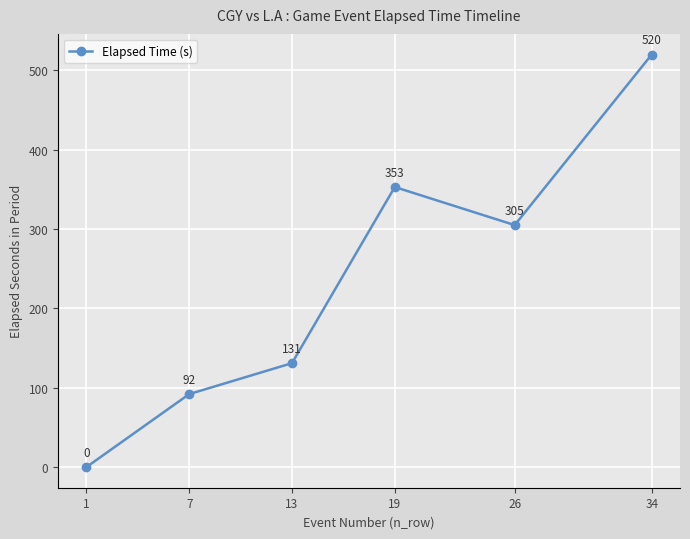

How many data points does each series have?

6